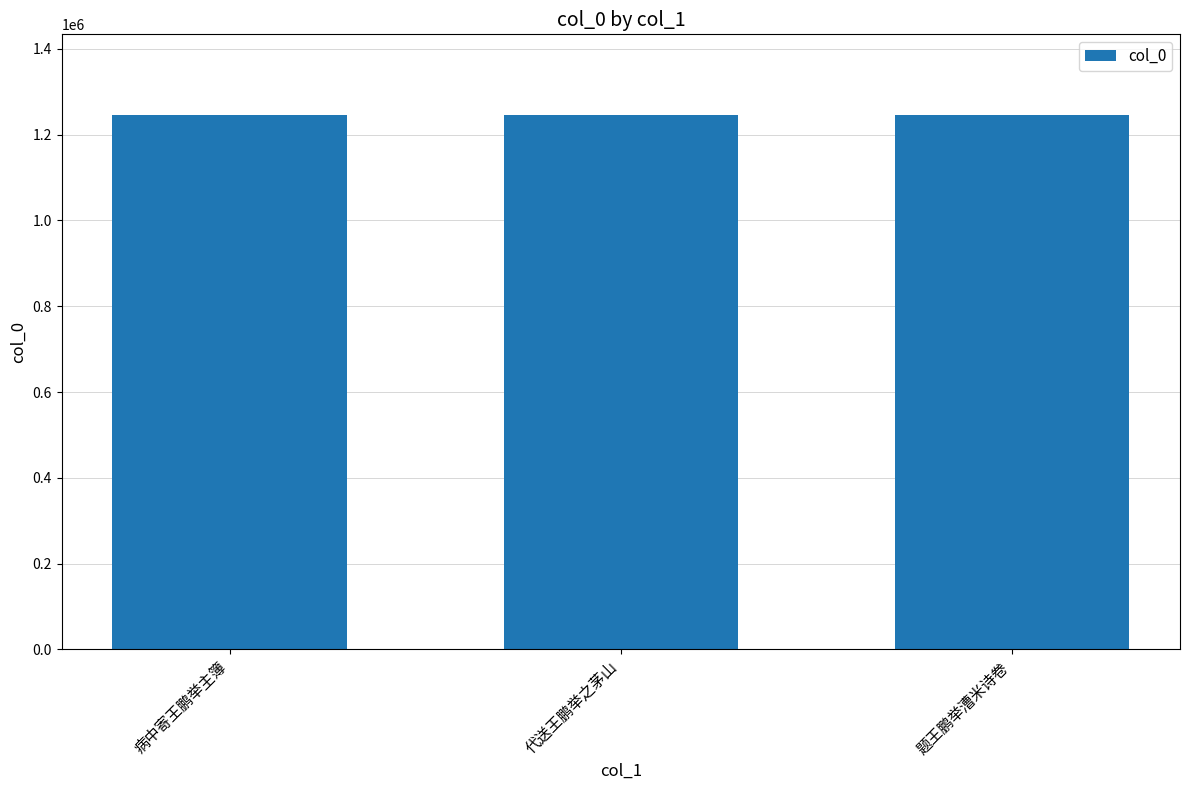

How many bars are there in total?

3